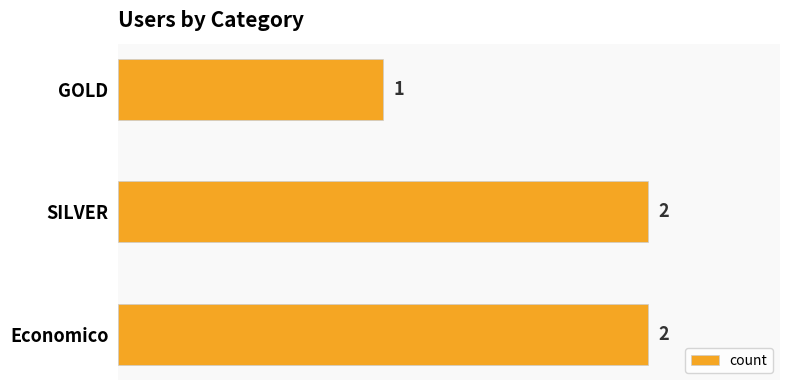

Reading bottom to top, extract all data points from this chart.

2	2	1